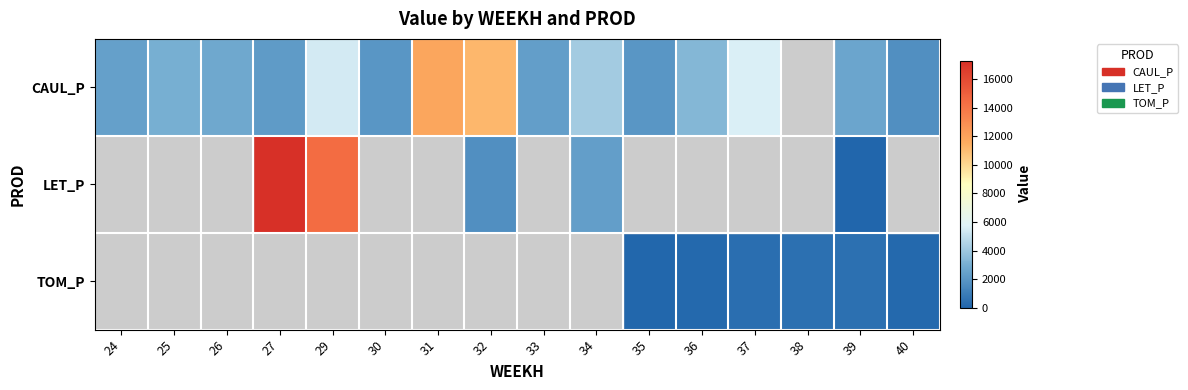

The value of TOM_P at 40 is 184.8. True or false?

True